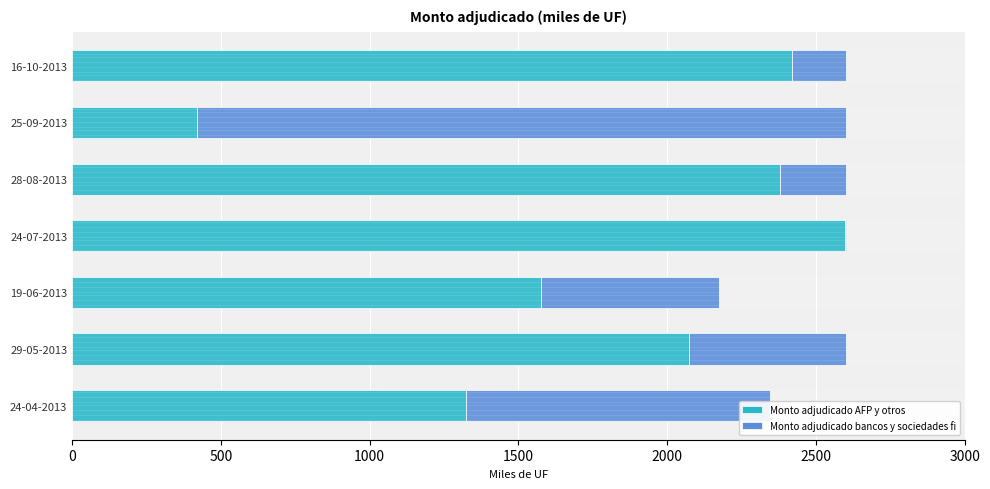

What is the highest value of the Monto adjudicado AFP y otros series?

2596.5